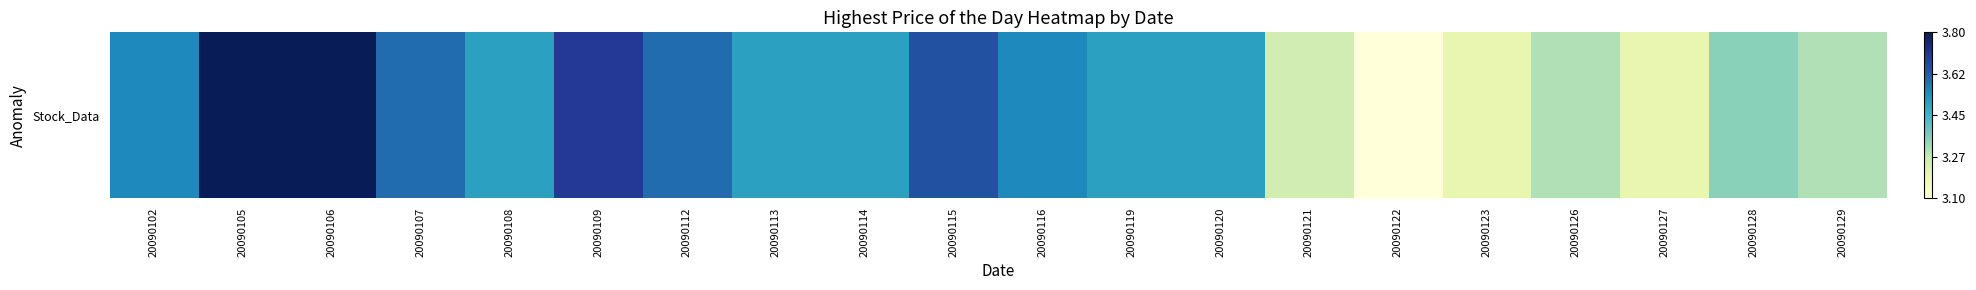

Reading left to right, what are all the values shown in this chart?

20090102=3.5	20090105=3.8	20090106=3.8	20090107=3.6	20090108=3.5	20090109=3.7	20090112=3.6	20090113=3.5	20090114=3.5	20090115=3.6	20090116=3.5	20090119=3.5	20090120=3.5	20090121=3.2	20090122=3.1	20090123=3.2	20090126=3.3	20090127=3.2	20090128=3.4	20090129=3.3